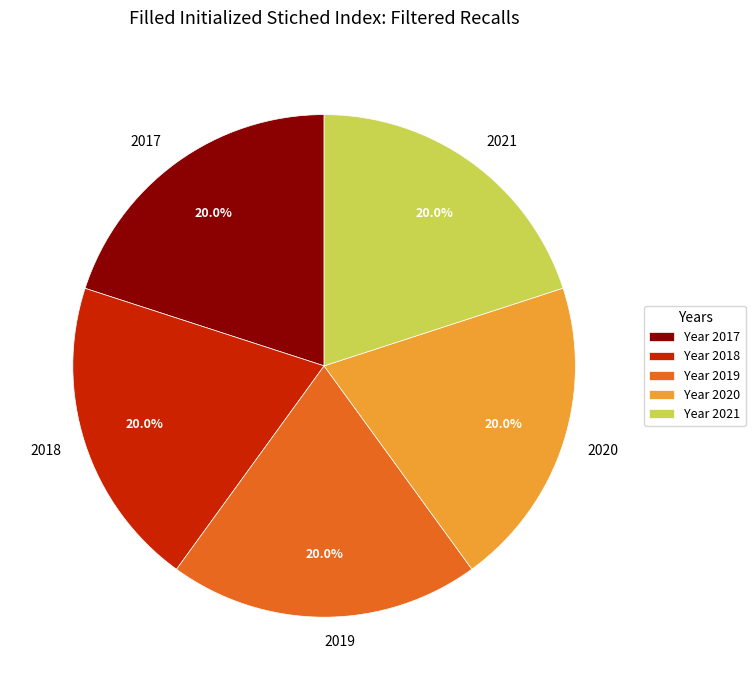

How many segments does this pie chart have?

5